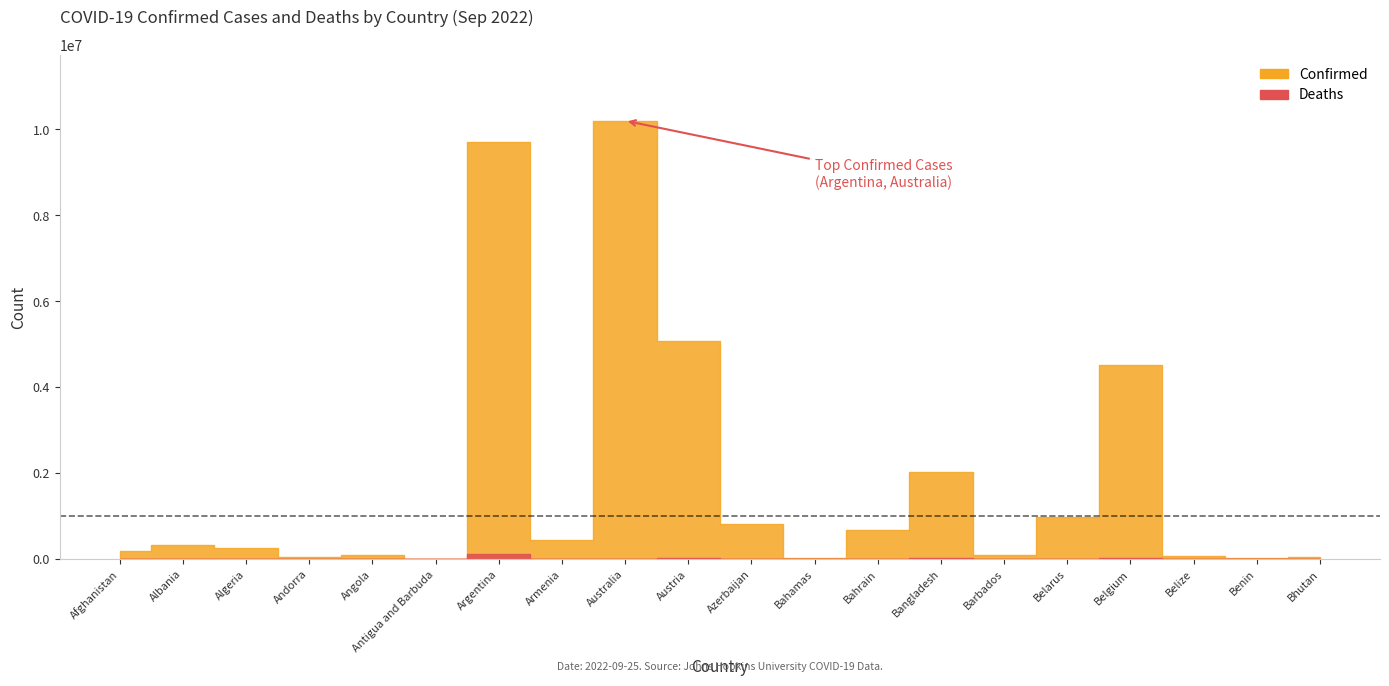

Rank the series by their maximum value, from lowest to highest.

Deaths, Confirmed